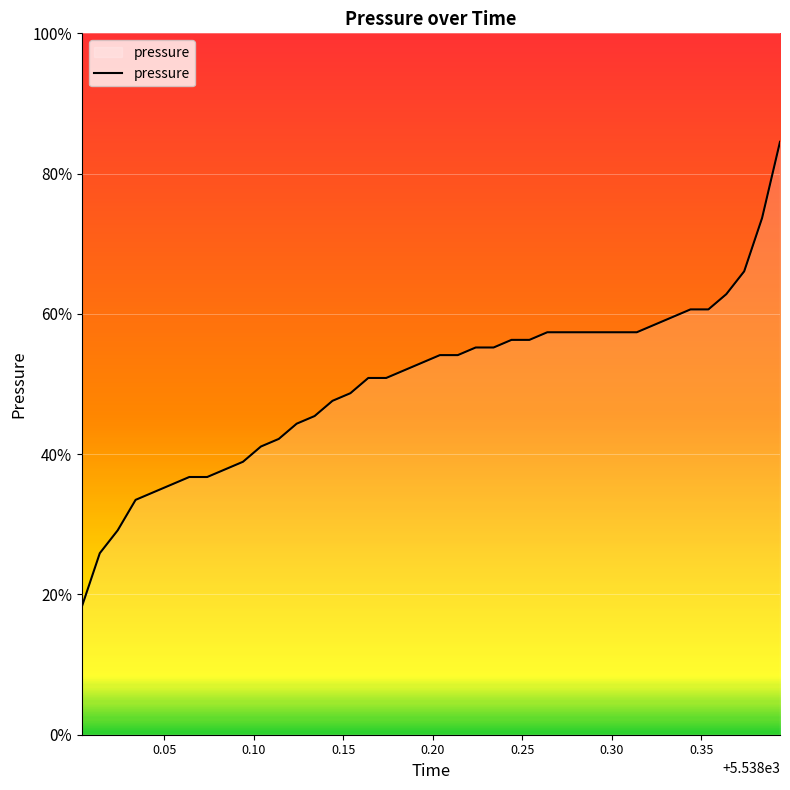

Does the chart have visible grid lines?

Yes